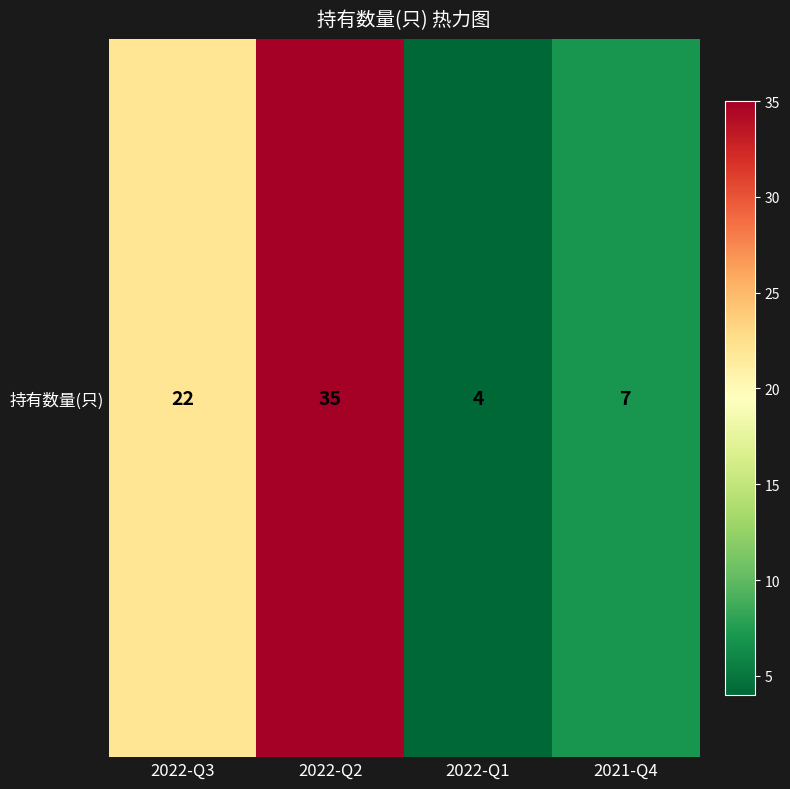

True or false: the data shows 12 at 2021-Q4.

False